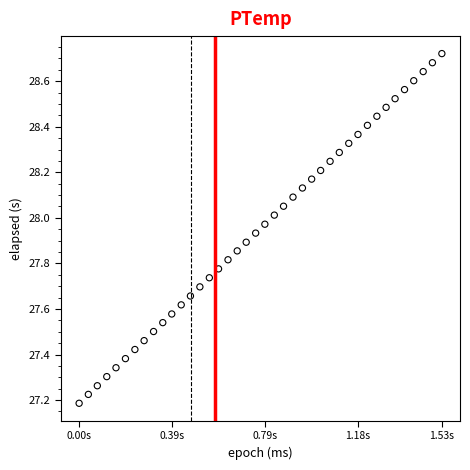

What is the range of Y values (max minus min)?

1.5